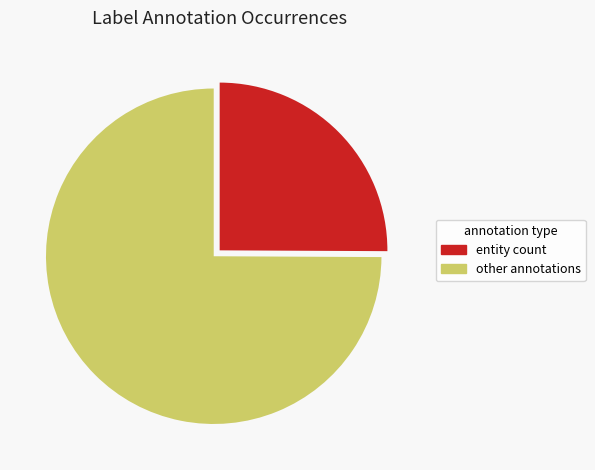

Is there any slice that represents more than half of the pie?

Yes